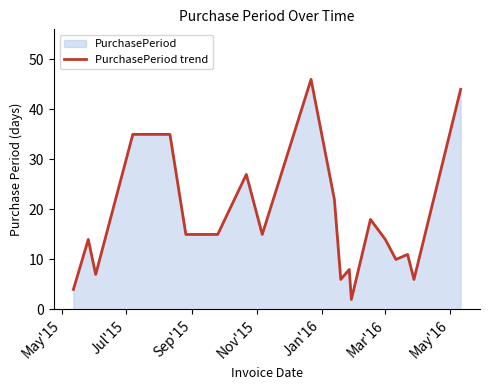

What is the maximum value shown in the chart?

46